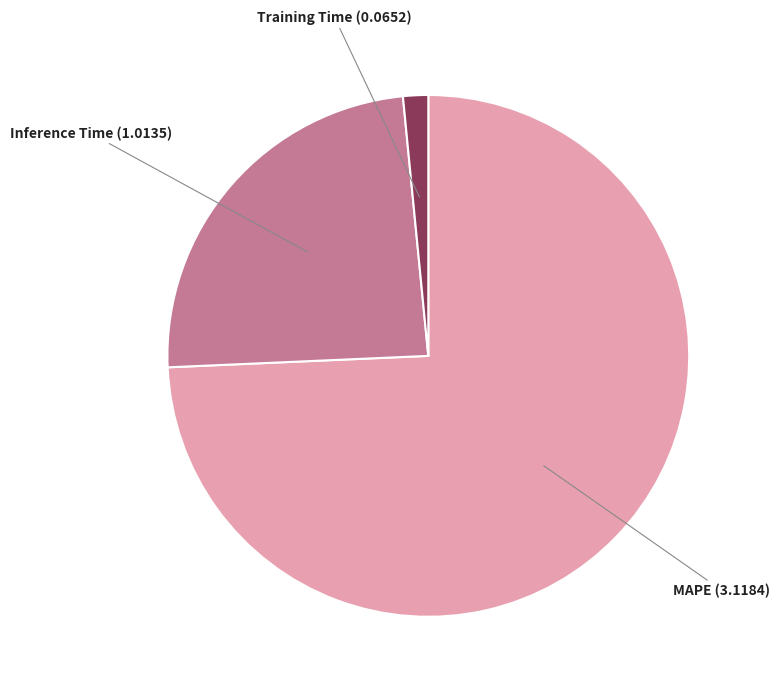

How many slices are in this pie chart?

3